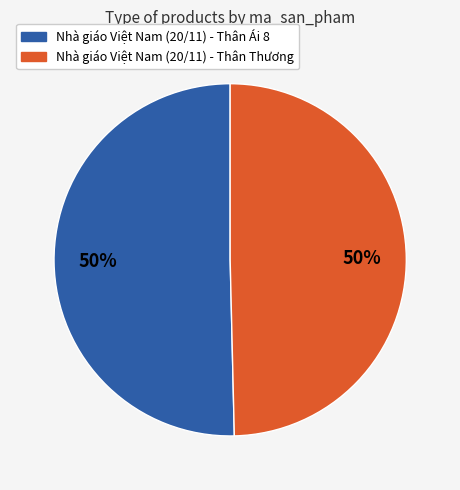

How many segments does this pie chart have?

2